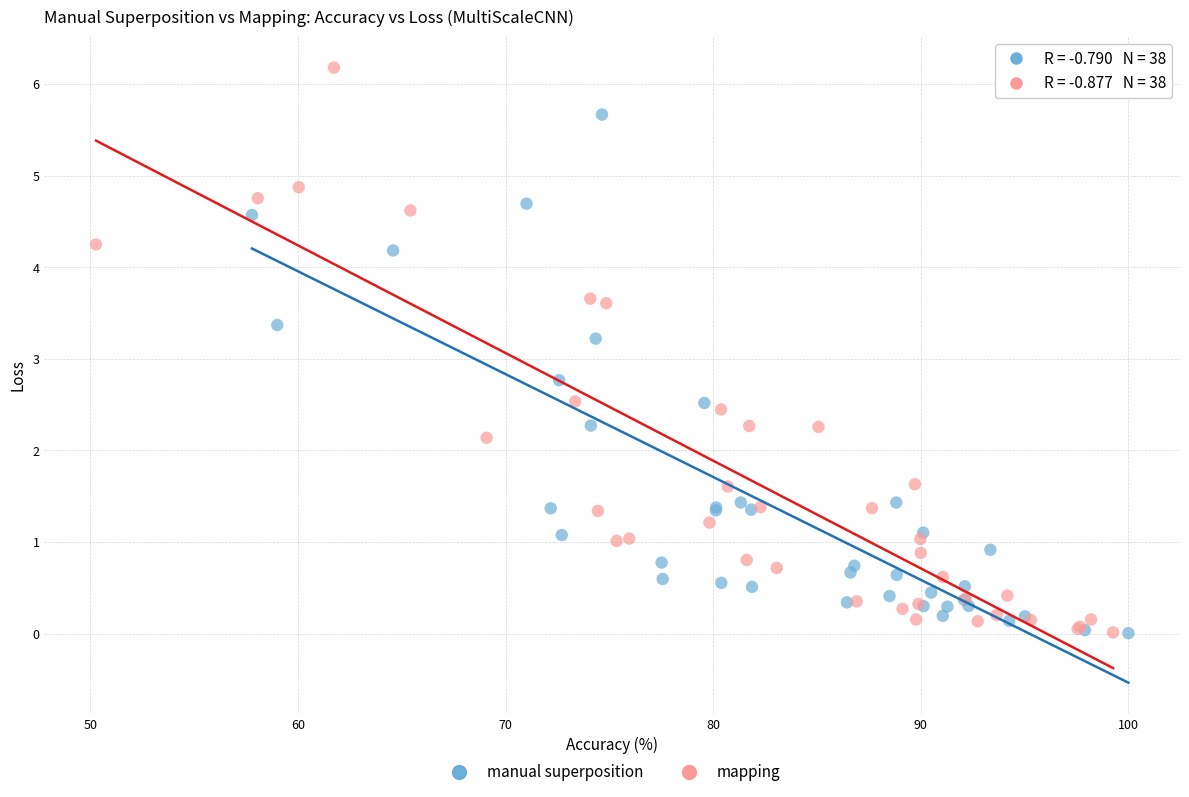

Which series contains the highest Y value?

mapping